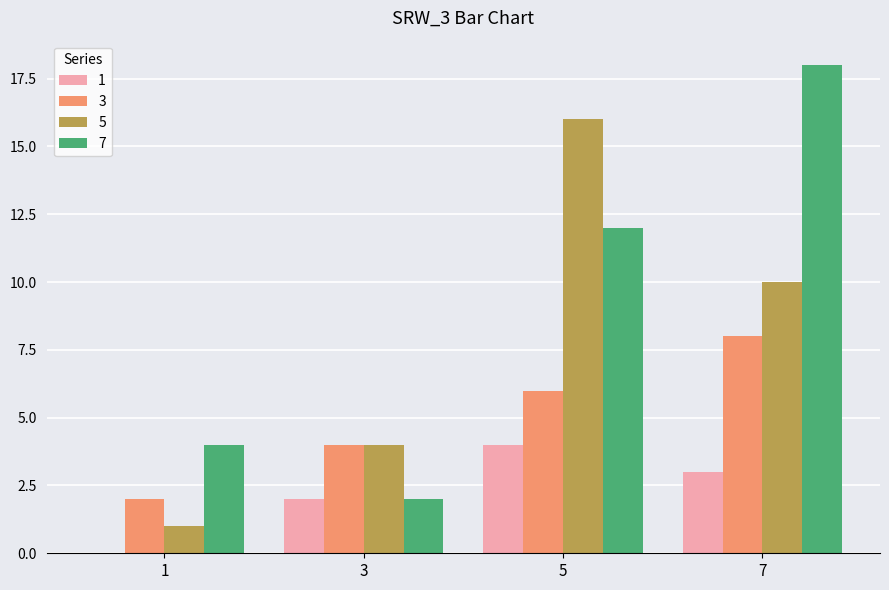

What is the highest value of the 1 series?

4